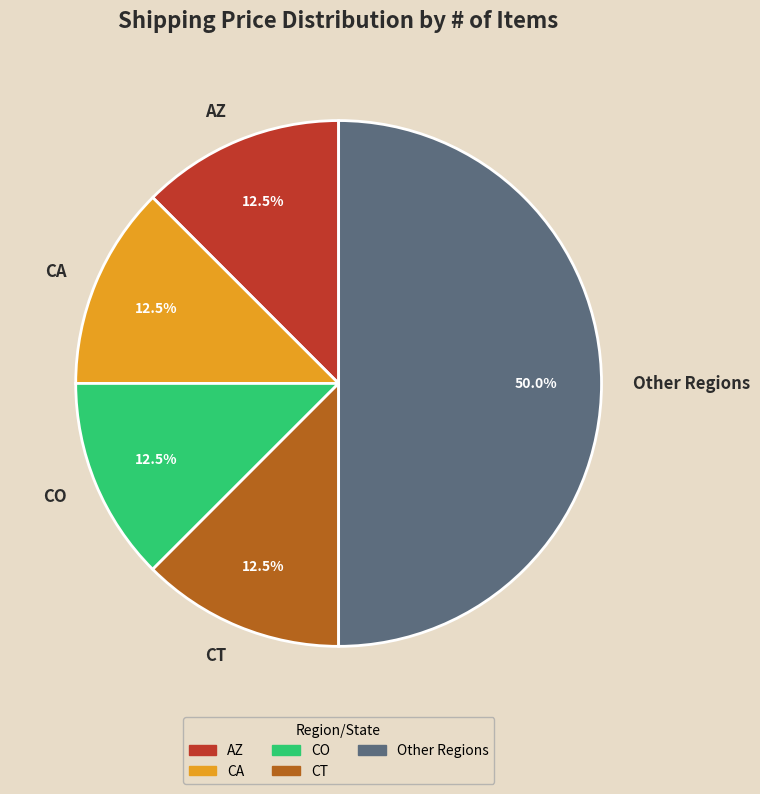

Is CT the majority of the pie?

No